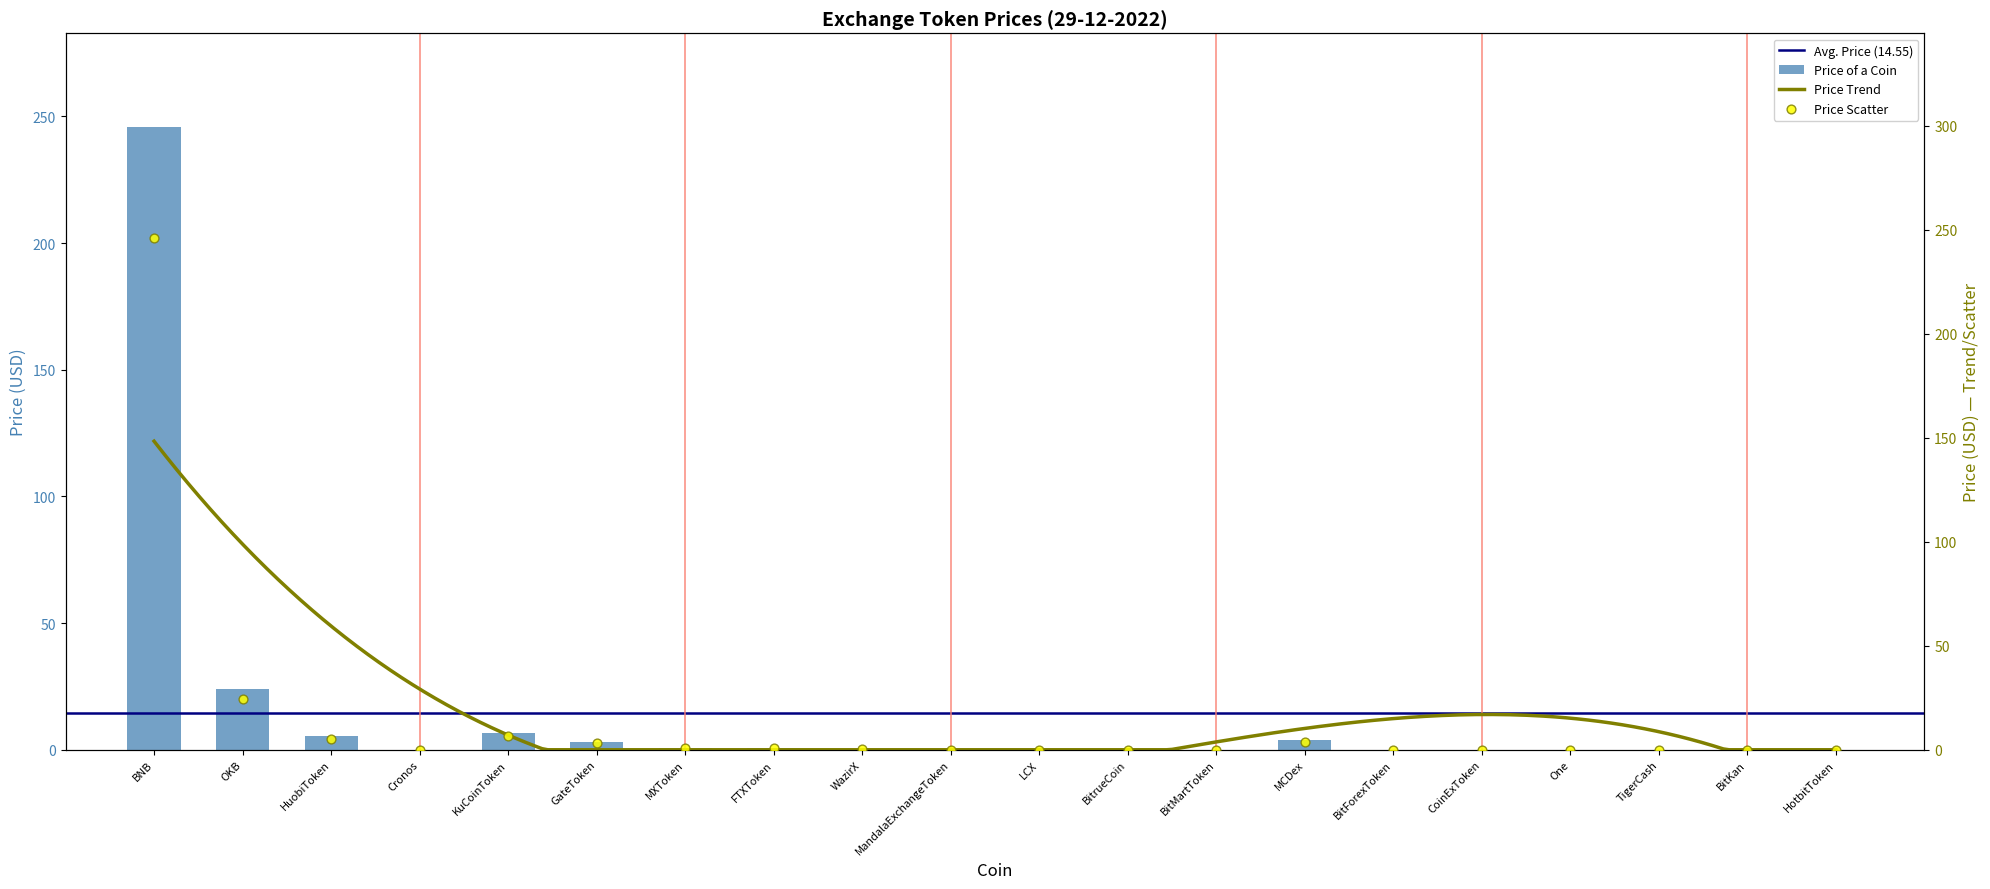

What is the change in value from BNB to CoinExToken?

-245.9